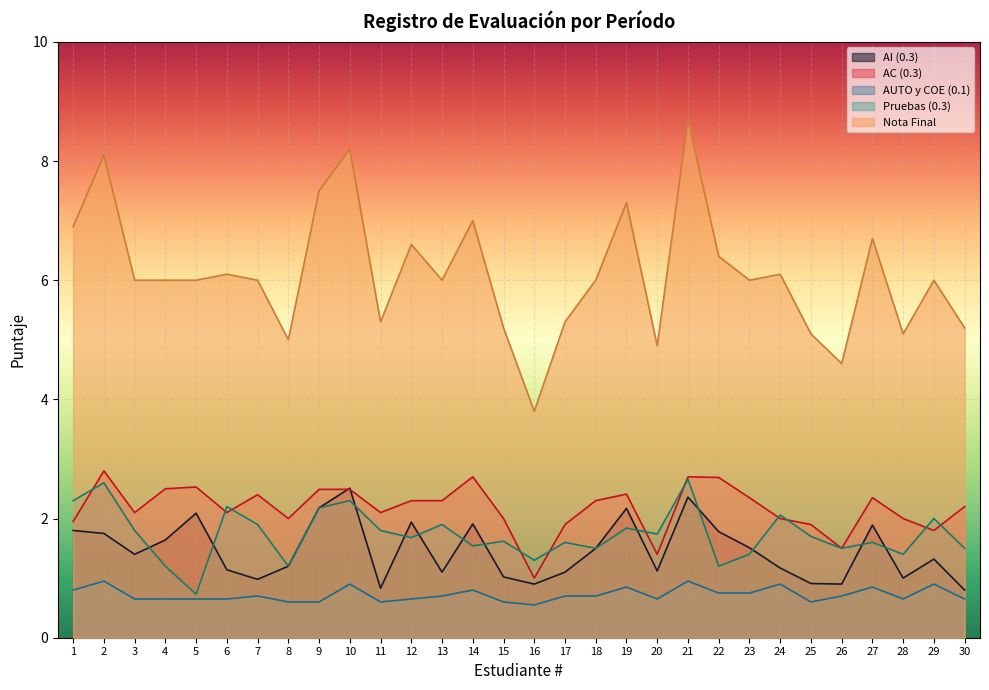

What is the average value of the AUTO y COE (0.1) series?

0.7